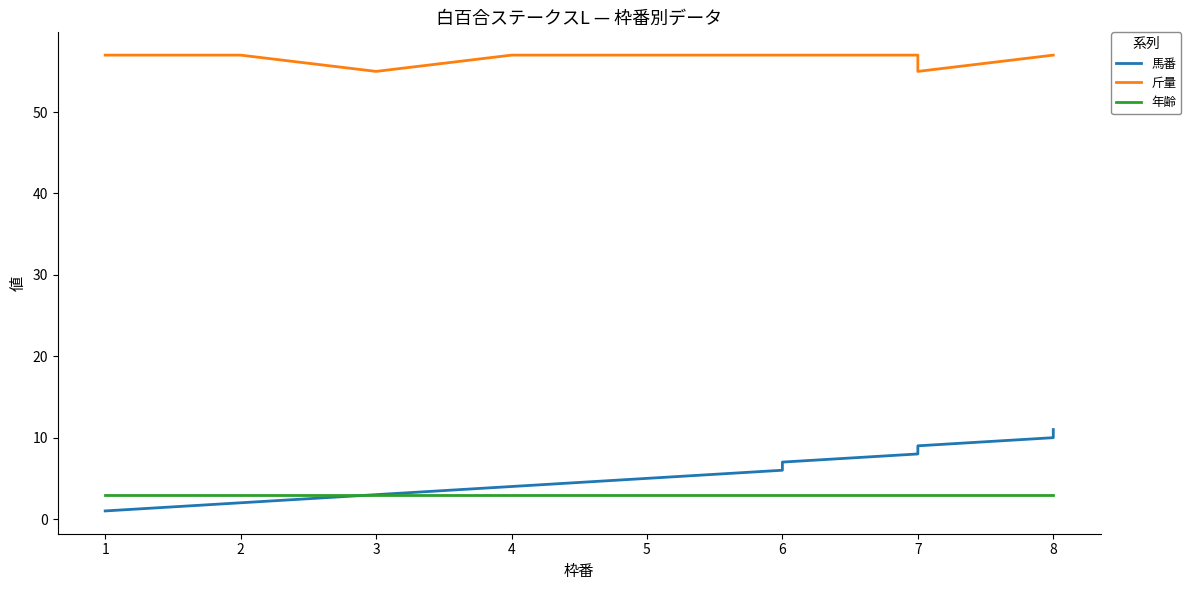

What is the difference between the maximum and minimum values in the 斤量 series?

2